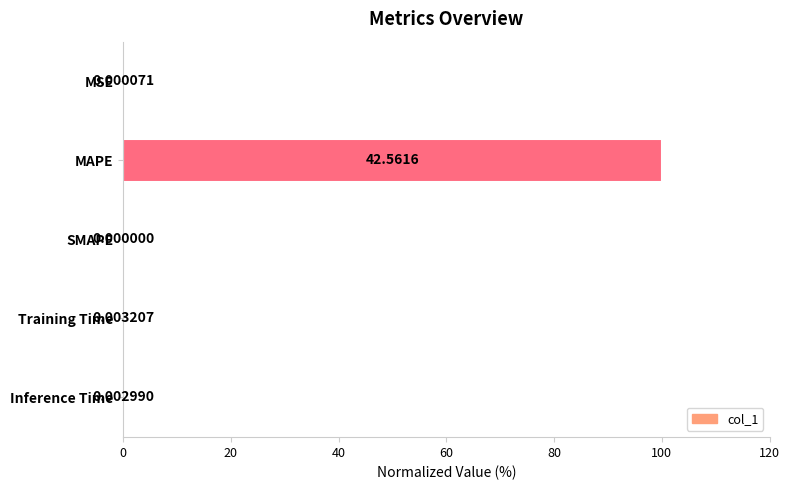

At which category does the chart reach its peak across all series?

MAPE